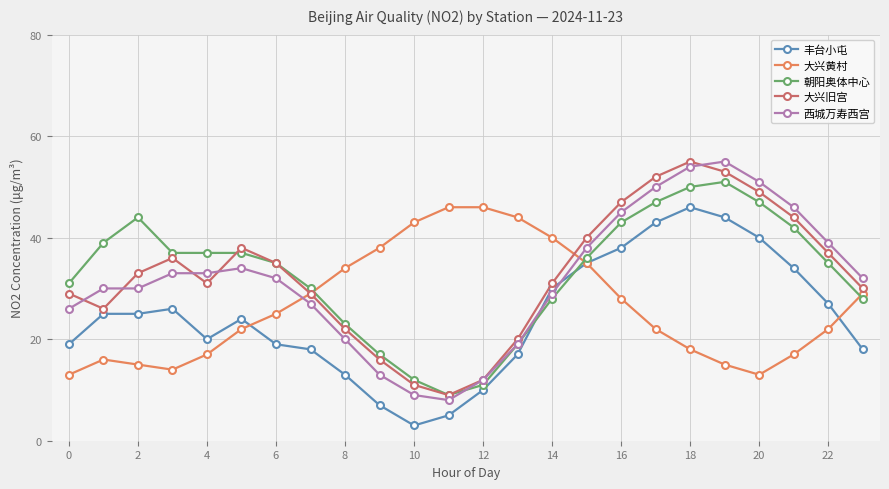

What is the highest value of the 大兴旧宫 series?

55